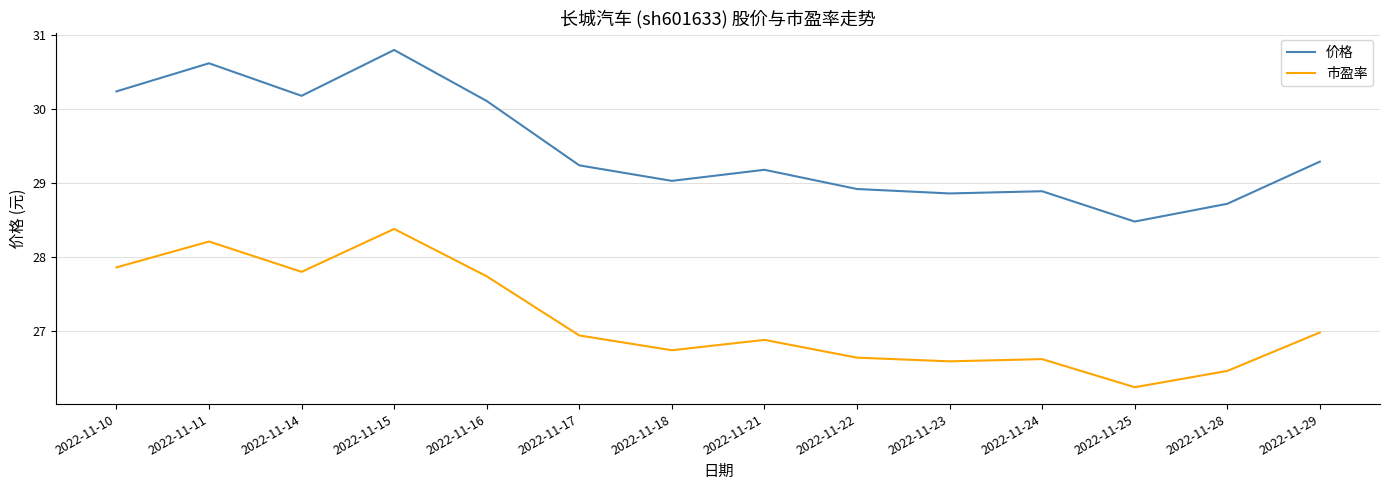

Where is the first local minimum for 市盈率?

2022-11-14